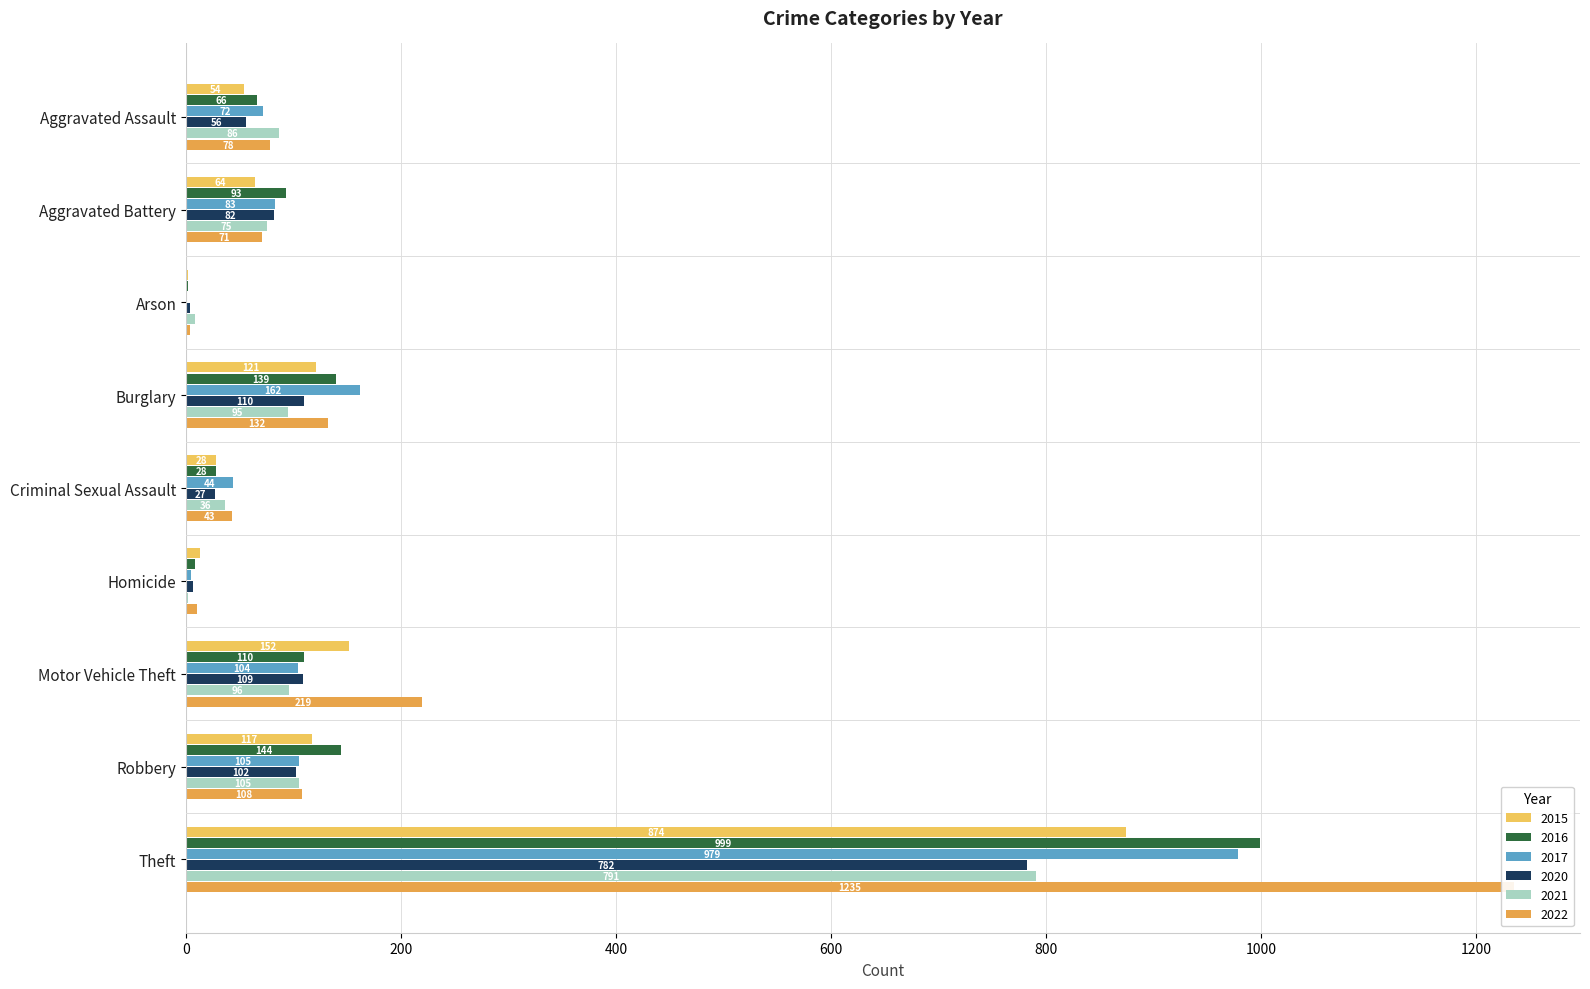

Where does the 2016 series first go above 93?

Burglary